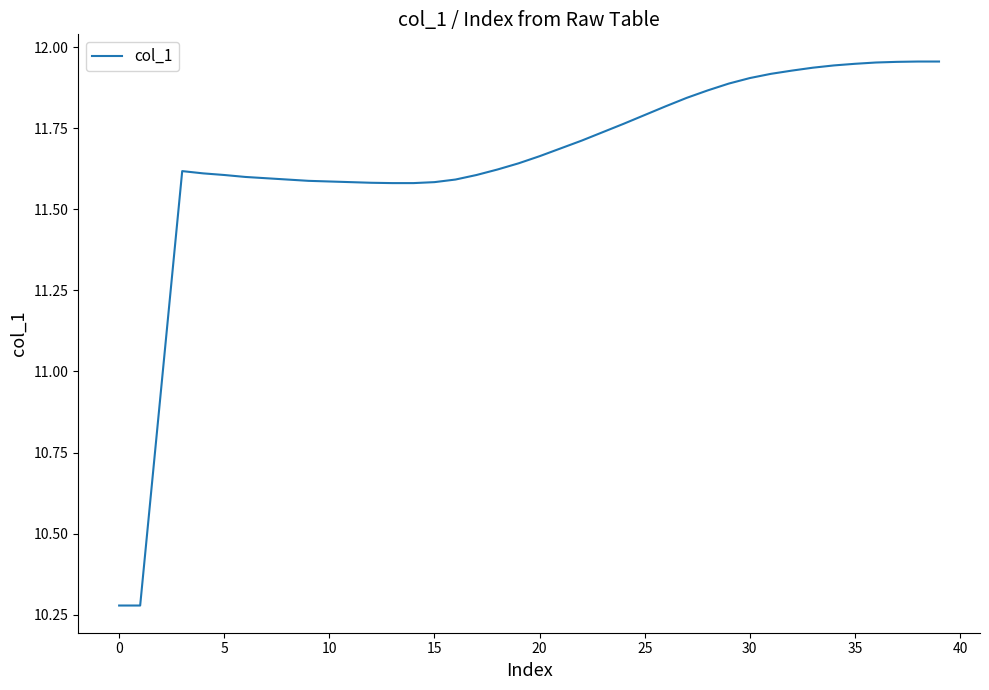

What is the difference between the maximum and minimum values?

1.7